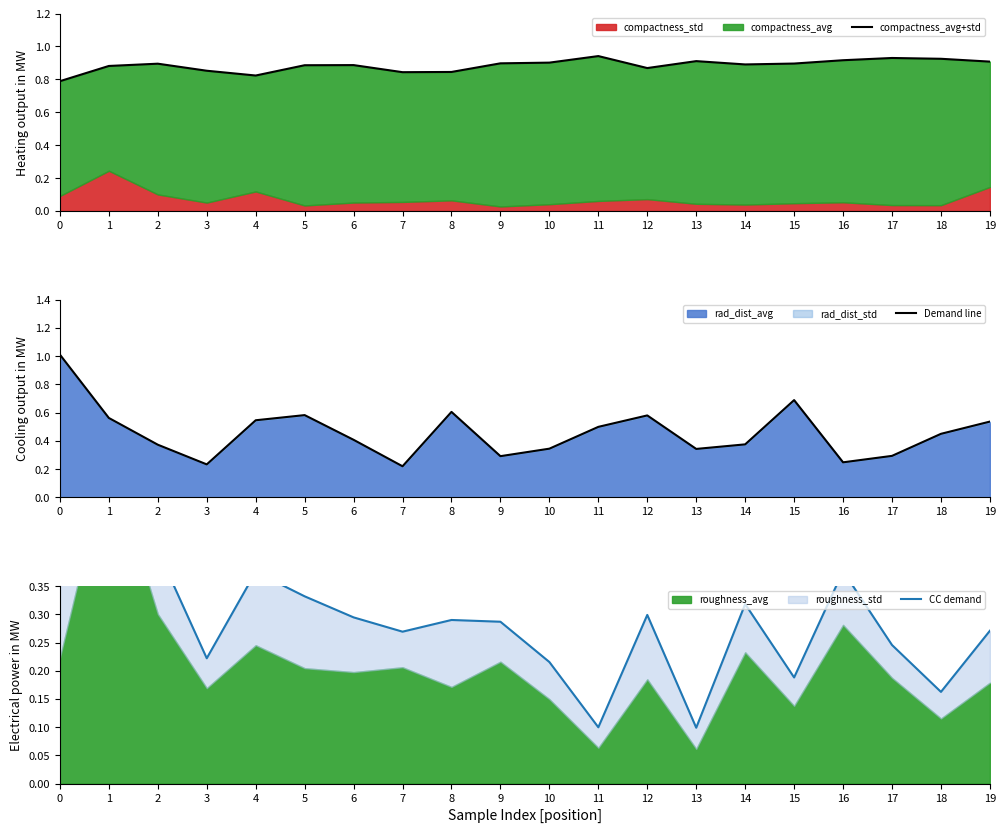

The value of compactness_avg+std at 16 is 0.9. True or false?

True